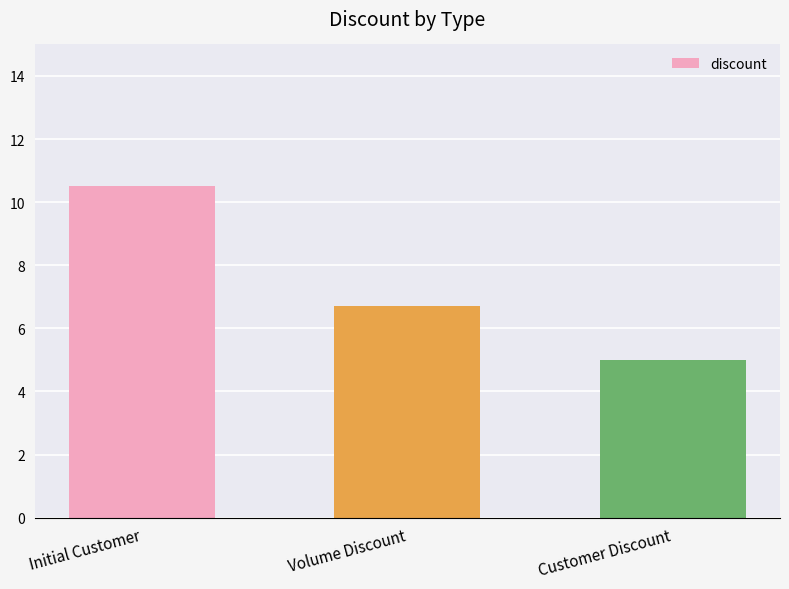

What is the difference between the values at Initial Customer and Volume Discount?

3.8